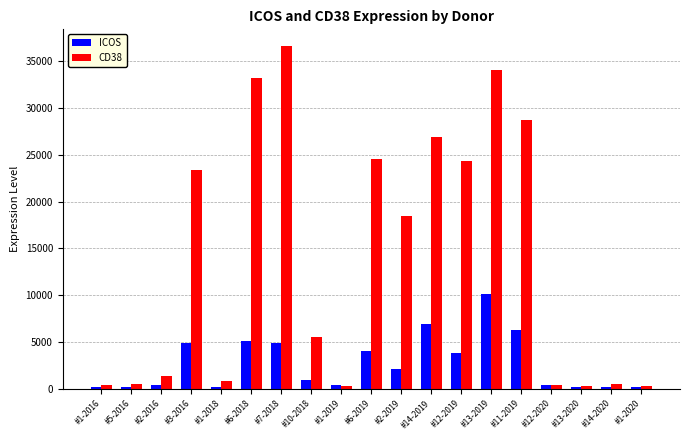

What is the average value of the CD38 series?

13732